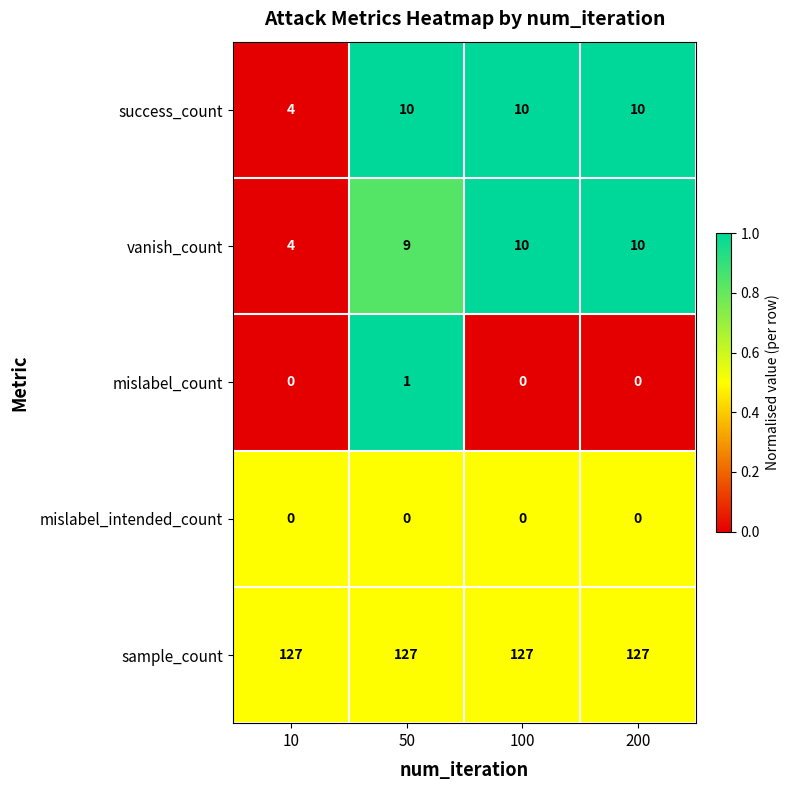

Which category has the lowest value in the success_count series?

10